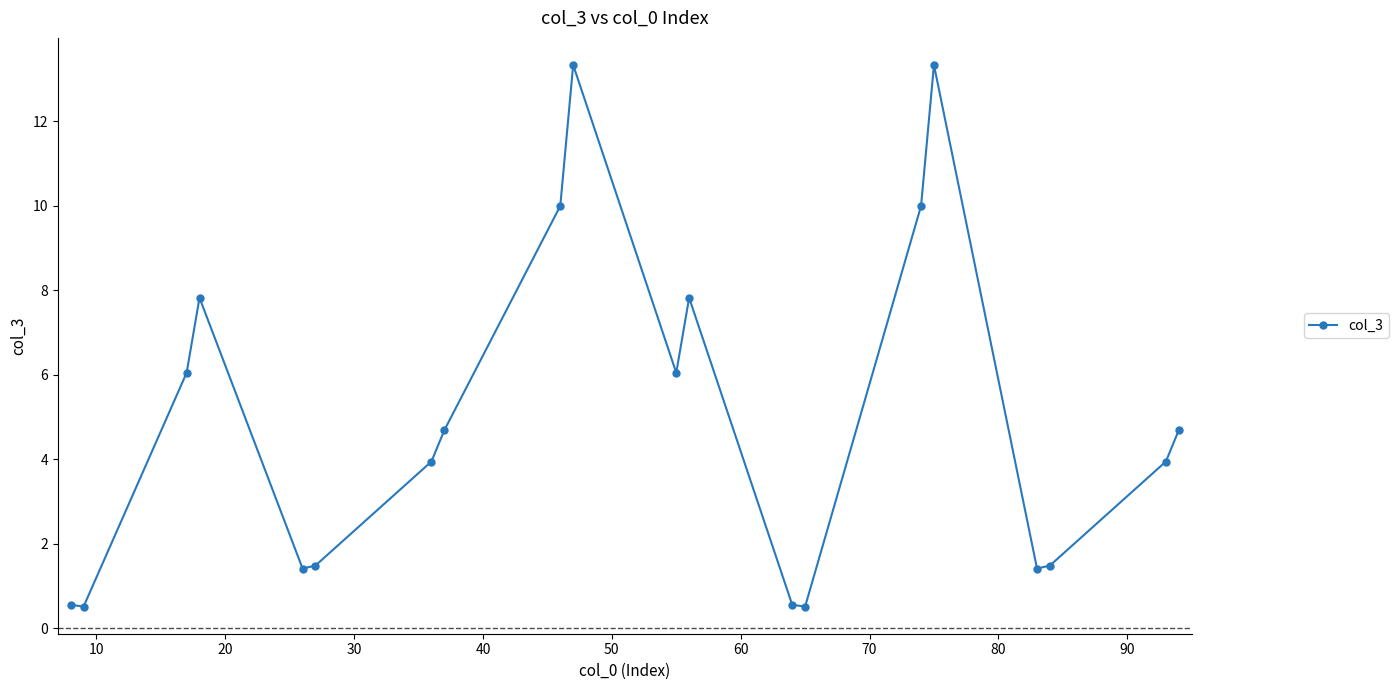

What is the smallest value displayed?

0.5